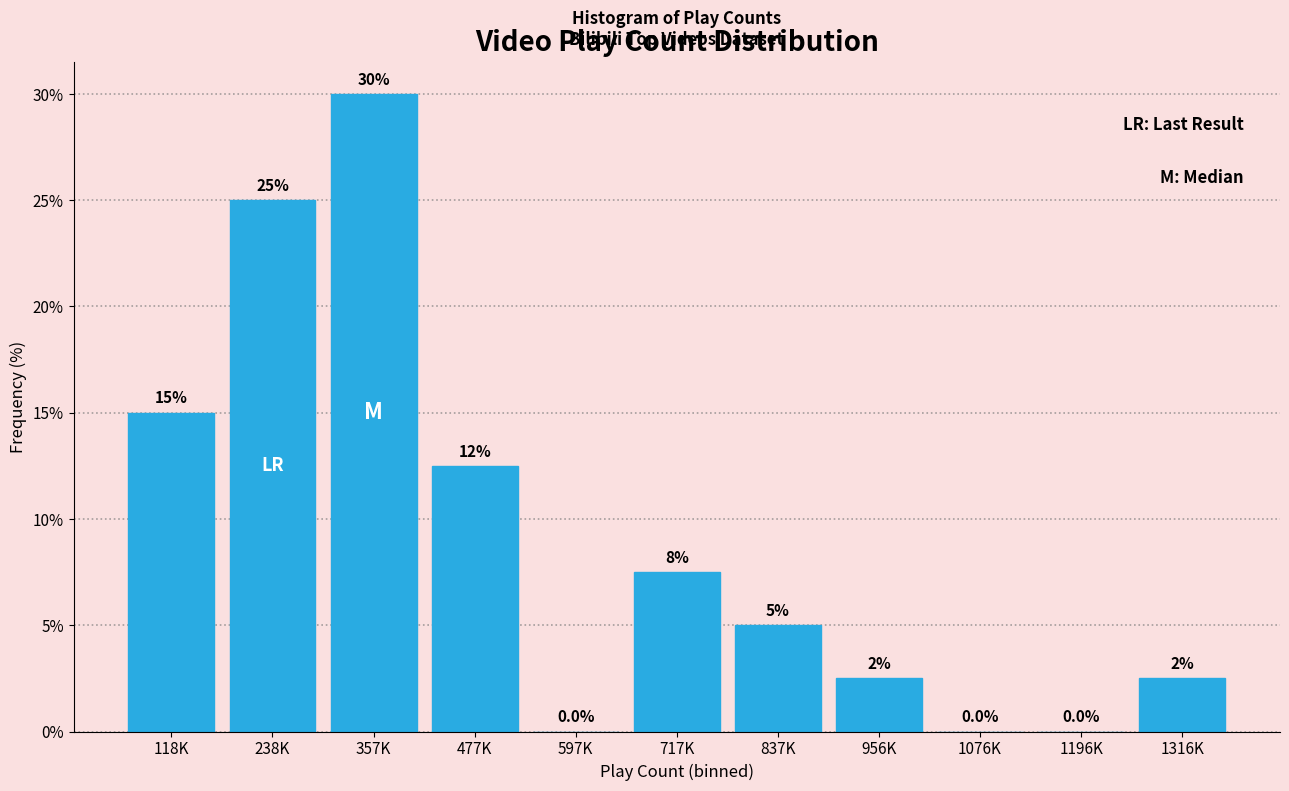

Reading right to left, transcribe all the data shown in this chart.

1316K=2.5	1196K=0.0	1076K=0.0	956K=2.5	837K=5.0	717K=7.5	597K=0.0	477K=12.5	357K=30.0	238K=25.0	118K=15.0